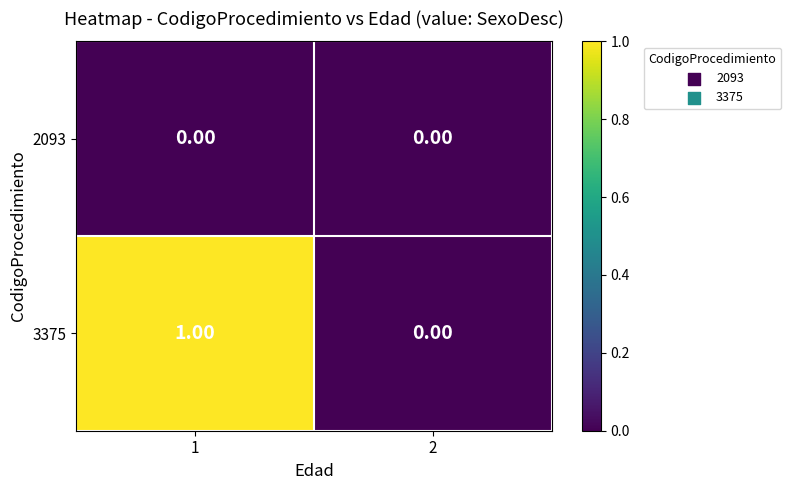

Rank the series by their average value, from lowest to highest.

2093, 3375